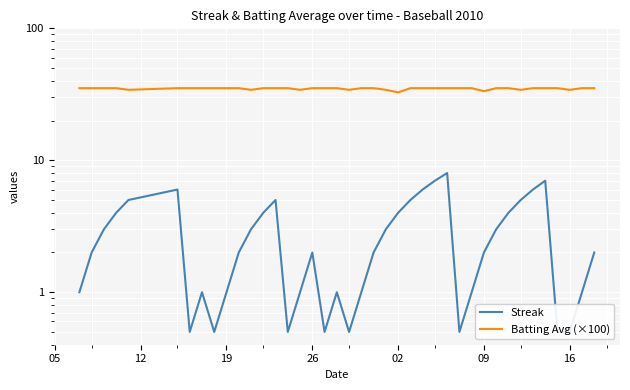

Reading left to right, extract all data points from this chart.

Streak: 1.0	2.0	3.0	4.0	5.0	6.0	0.5	1.0	0.5	1.0	2.0	3.0	4.0	5.0	0.5	1.0	2.0	0.5	1.0	0.5	1.0	2.0	3.0	4.0	5.0	6.0	7.0	8.0	0.5	1.0	2.0	3.0	4.0	5.0	6.0	7.0	0.5	0.5	1.0	2.0
Batting Avg (×100): 35.2	35.2	35.2	35.2	34.2	35.2	35.2	35.2	35.2	35.2	35.2	34.2	35.2	35.2	35.2	34.2	35.2	35.2	35.2	34.2	35.2	35.2	34.2	32.7	35.2	35.2	35.2	35.2	35.2	35.2	33.4	35.2	35.2	34.2	35.2	35.2	35.2	34.2	35.2	35.2